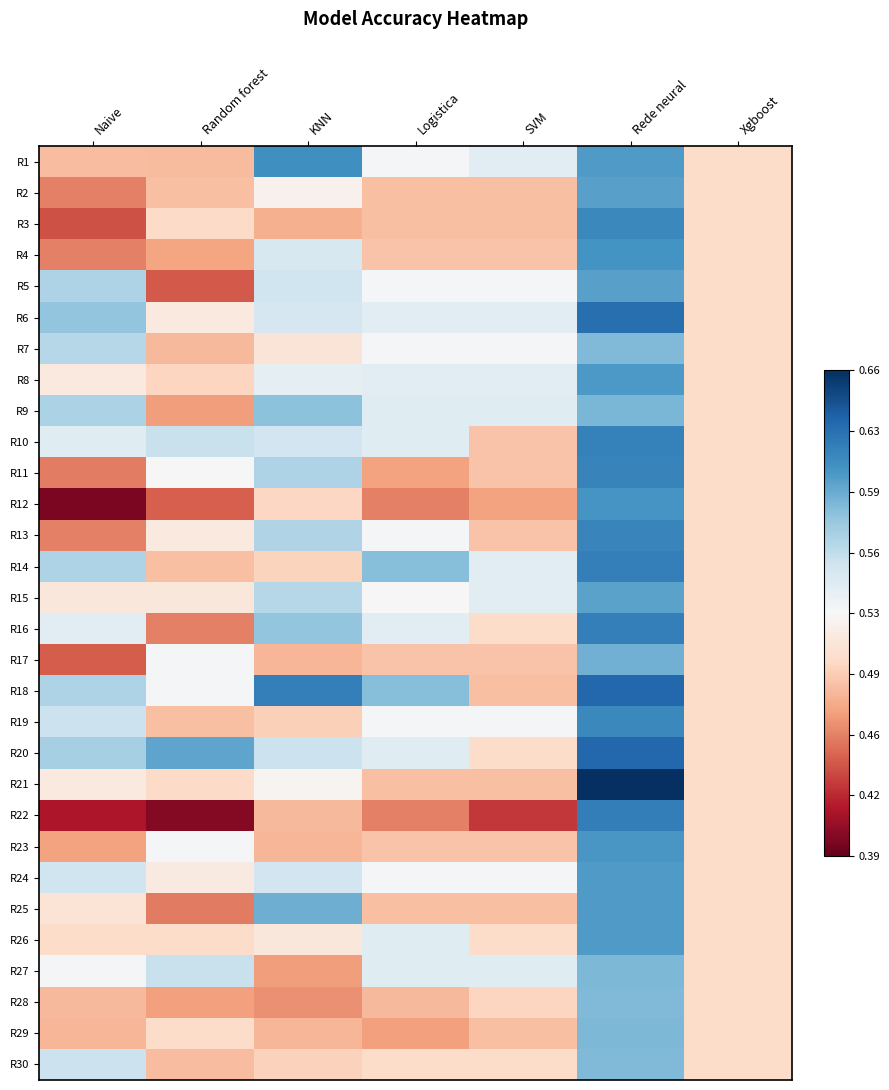

Which label corresponds to the smallest value in the chart?

Naive